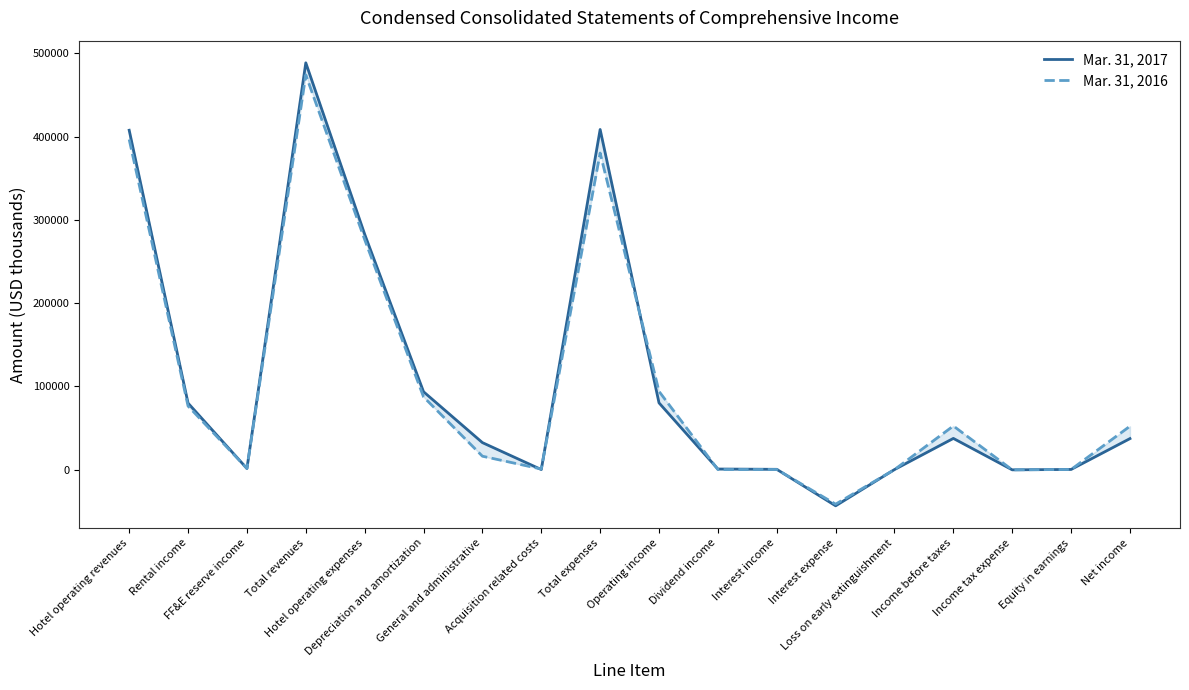

At how many categories does at least one series exceed 215339?

4